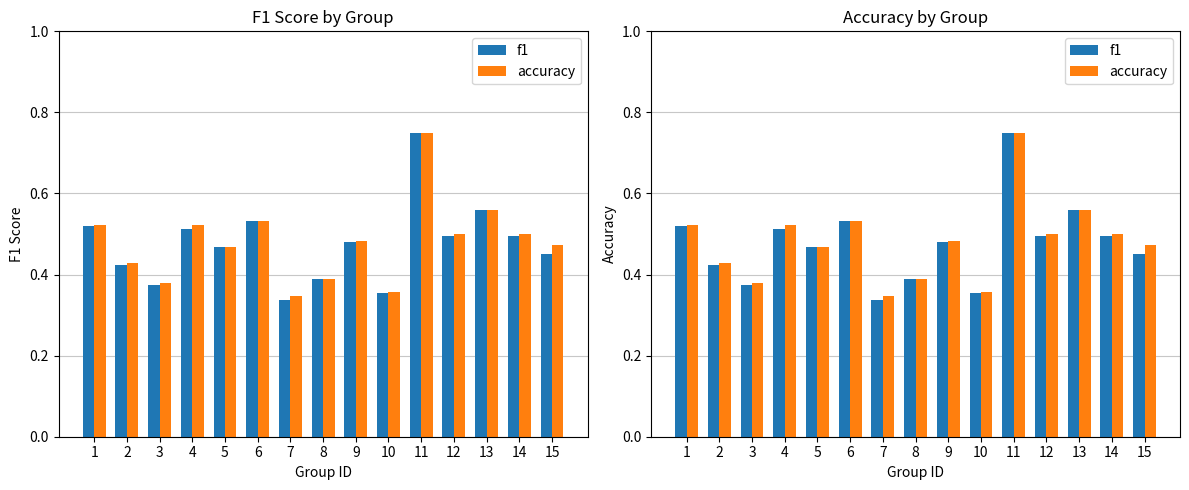

Rank the series by their maximum value, from highest to lowest.

f1, accuracy